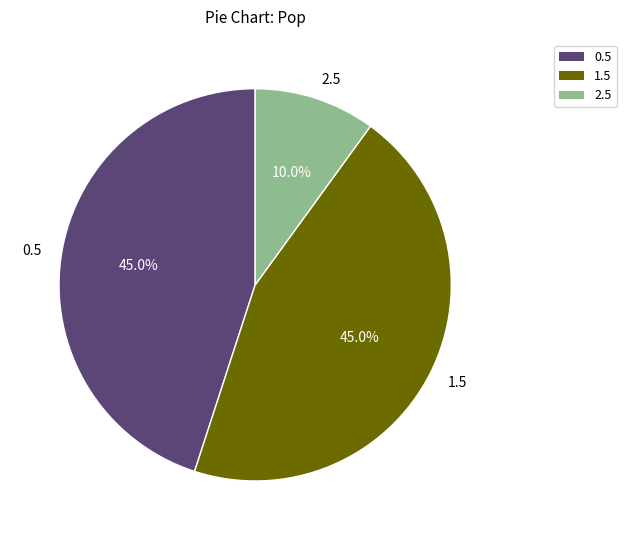

To the nearest percent, what is the combined percentage of 1.5 and 2.5?

55%